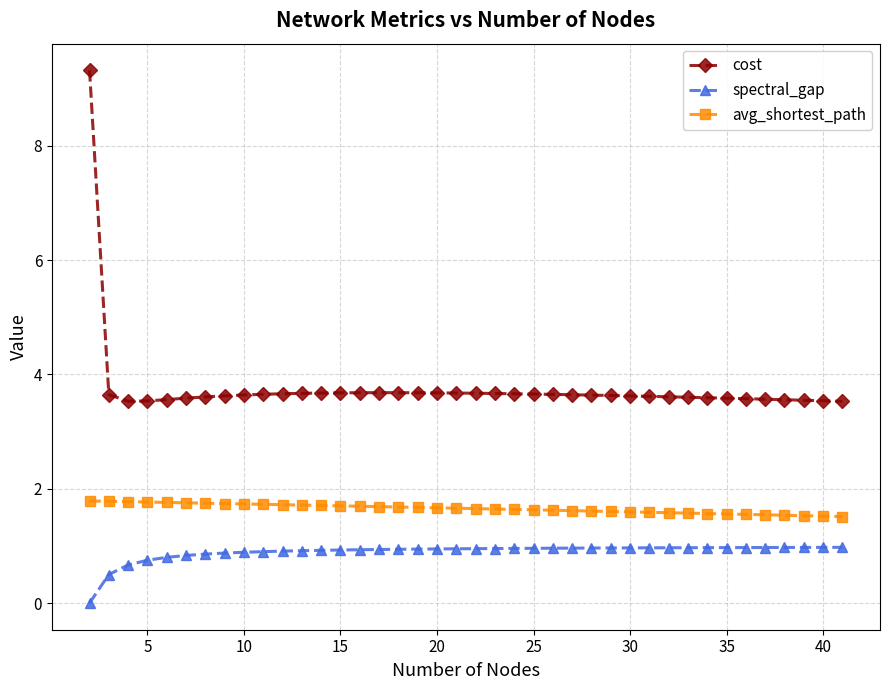

Which series has the largest total across all categories?

cost